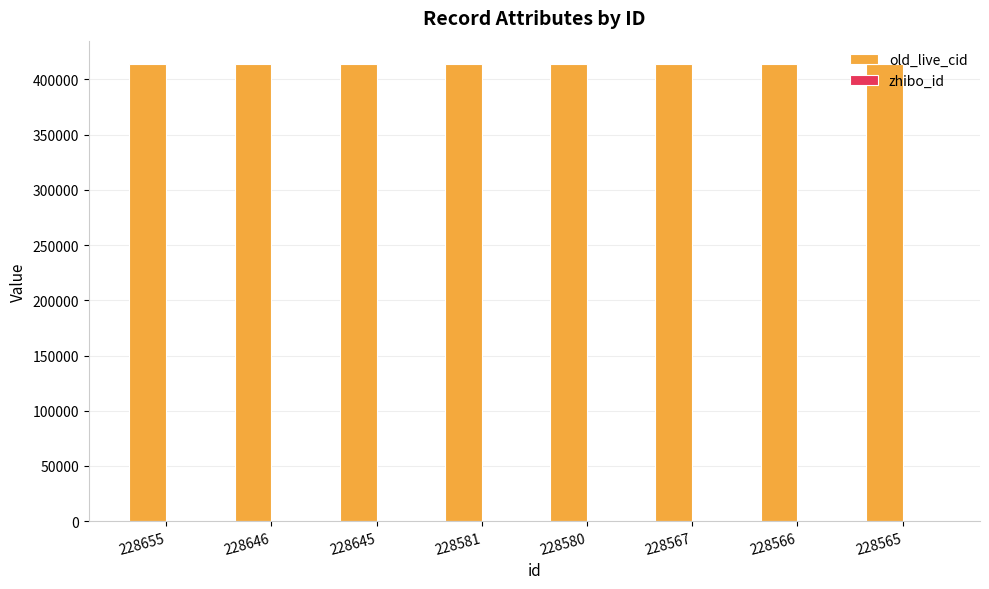

Which series has the largest total across all categories?

old_live_cid